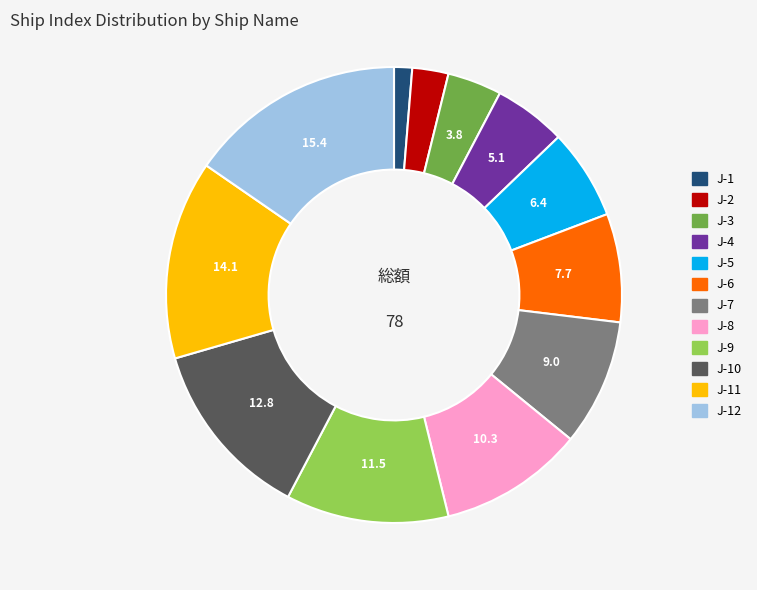

Is there any slice that represents more than half of the pie?

No